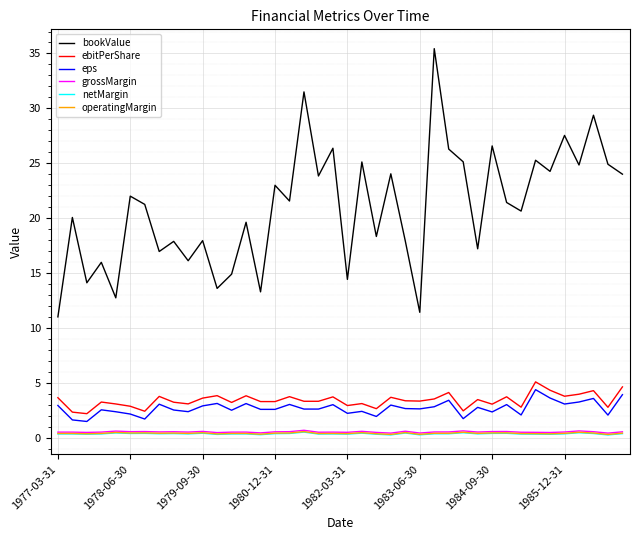

Which series has the largest total across all categories?

bookValue